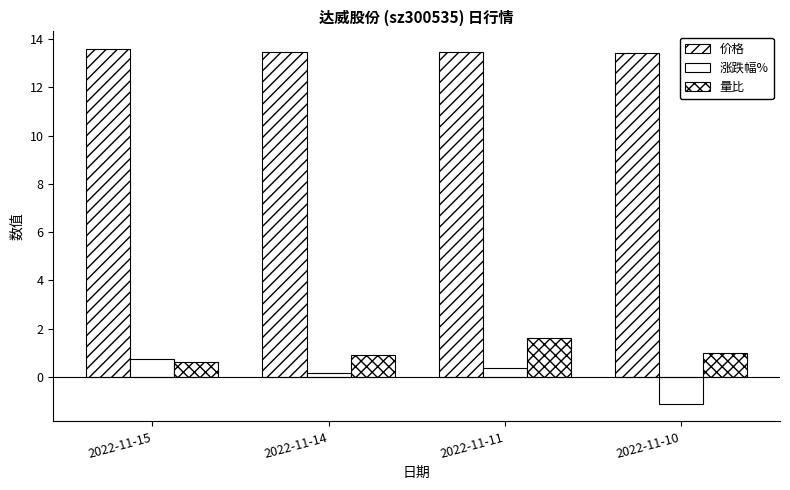

Where is 价格 nearest to the value 13?

2022-11-10